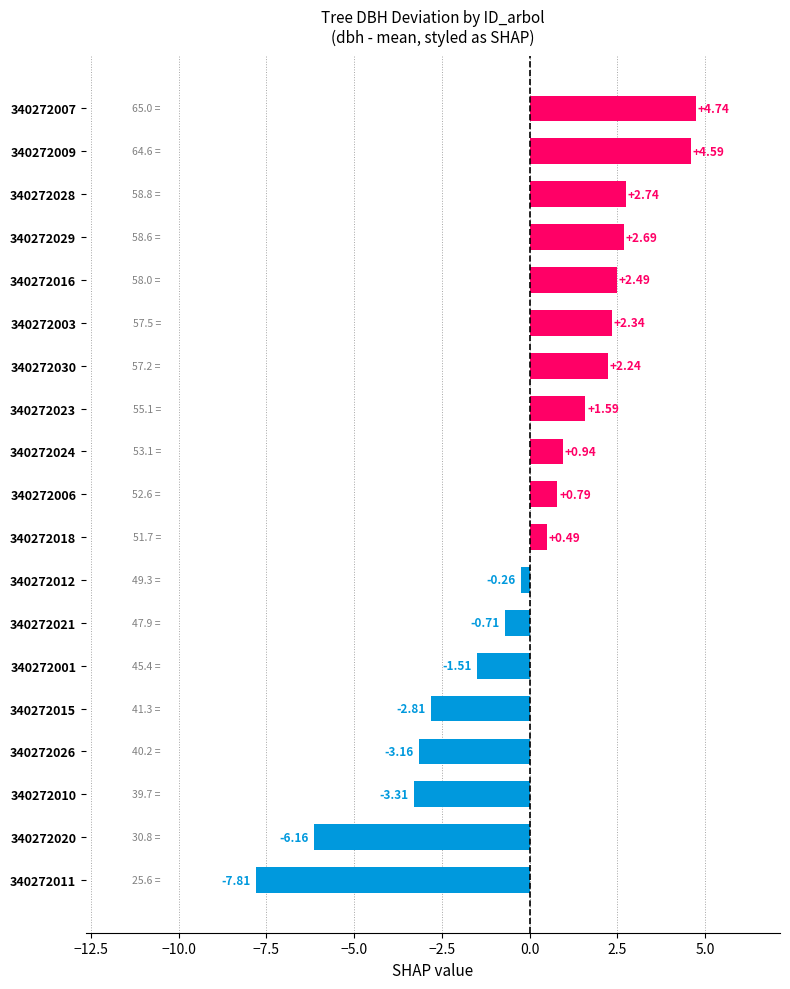

What is the difference between the values at 340272030 and 340272020?

8.4